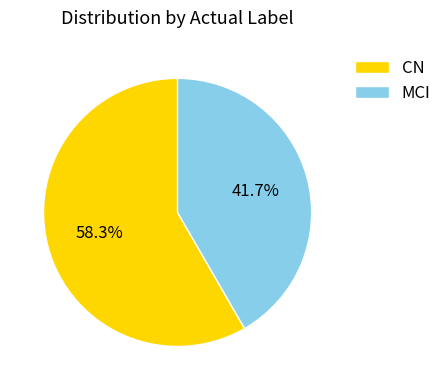

Combined, what portion of the pie is CN and MCI?

100.0%